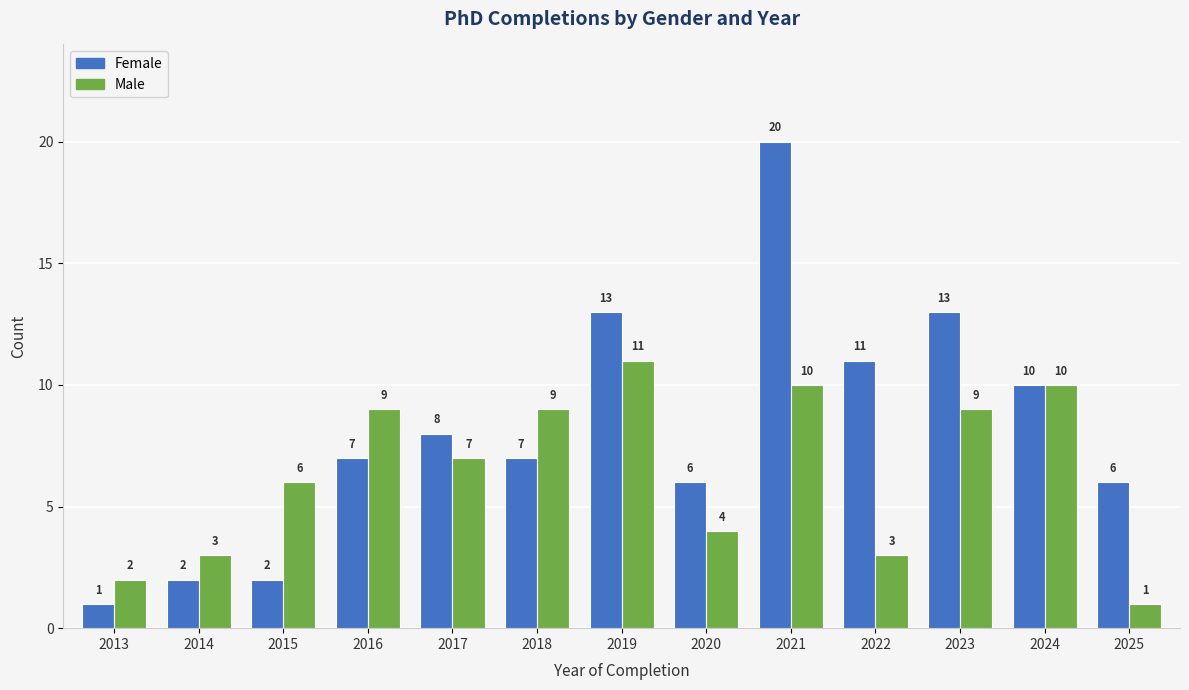

Reading left to right, what are all the values shown in this chart?

Female: 1	2	2	7	8	7	13	6	20	11	13	10	6
Male: 2	3	6	9	7	9	11	4	10	3	9	10	1